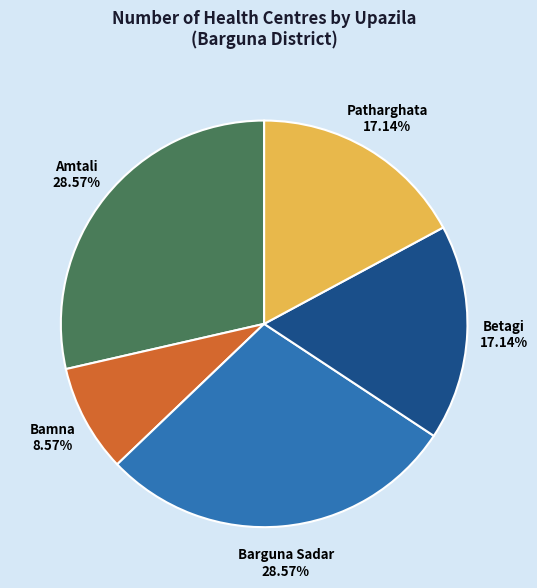

Approximately how many times larger is the value at Patharghata compared to Amtali?

0.6